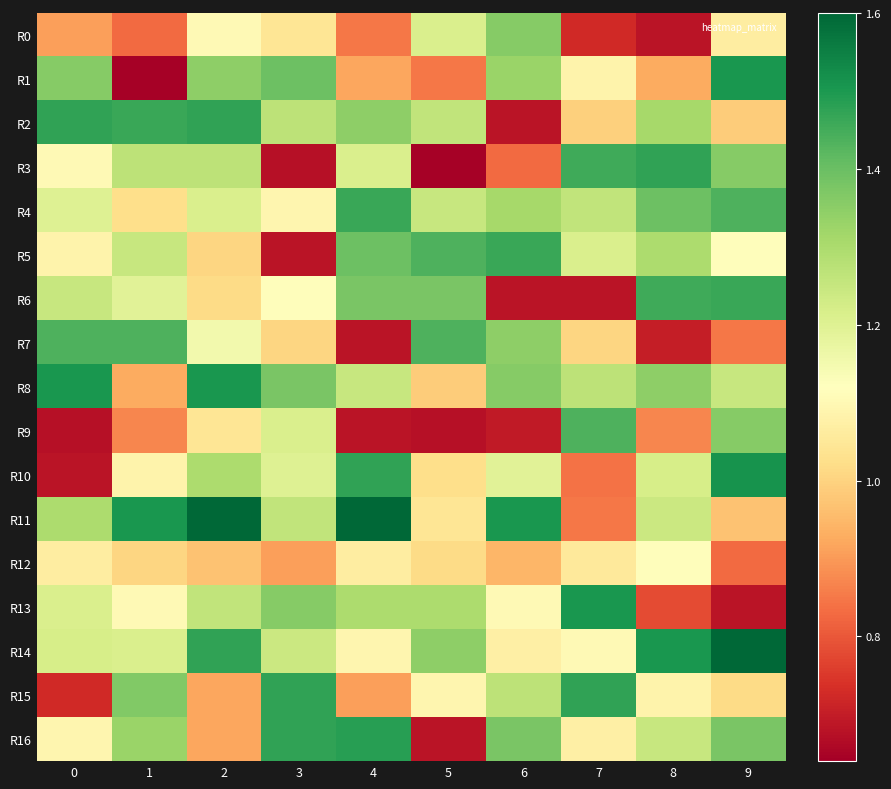

What is the maximum value shown in the chart?

1.6